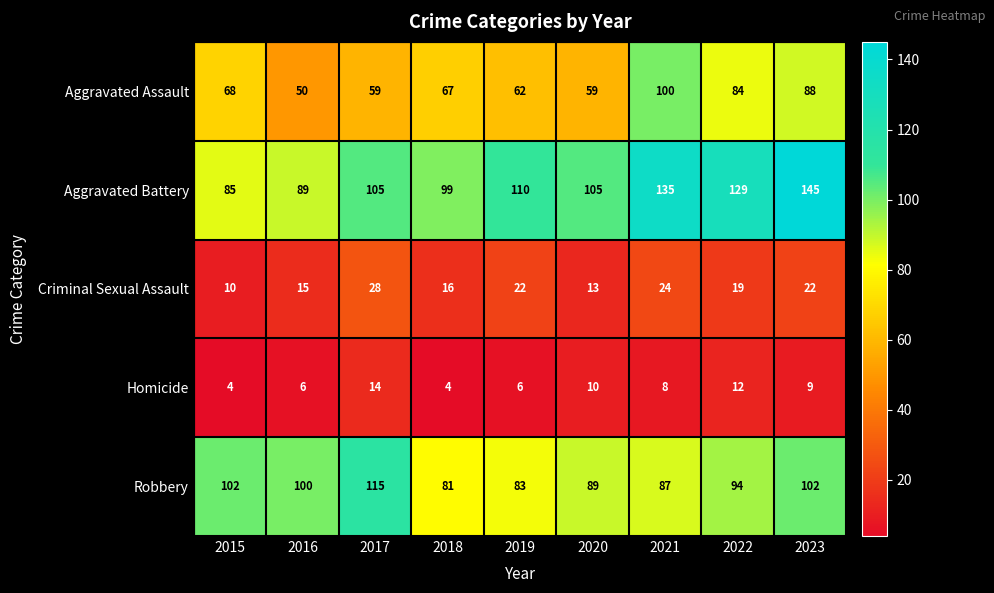

What is the difference between the highest and lowest values at 2015?

98